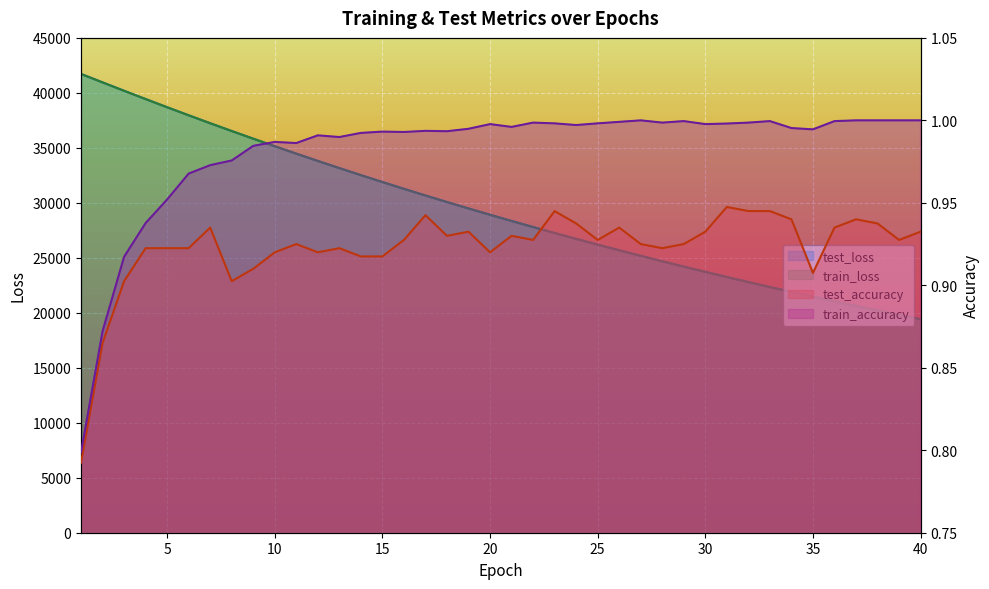

Where is train_accuracy nearest to the value 0?

1